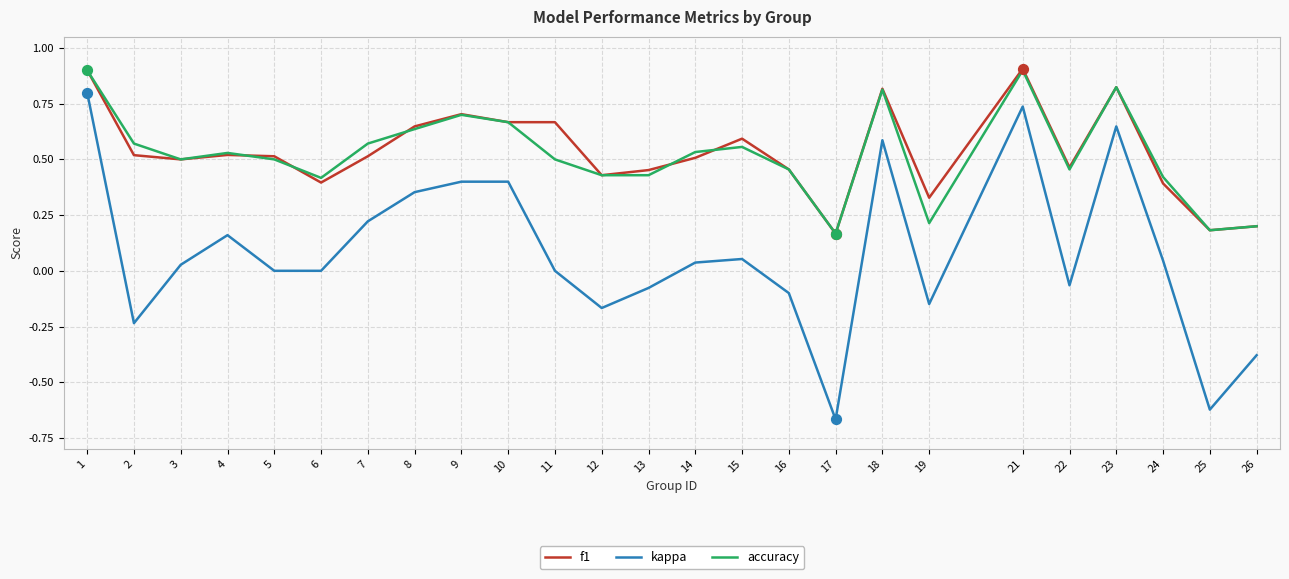

At how many categories does at least one series exceed 0?

25